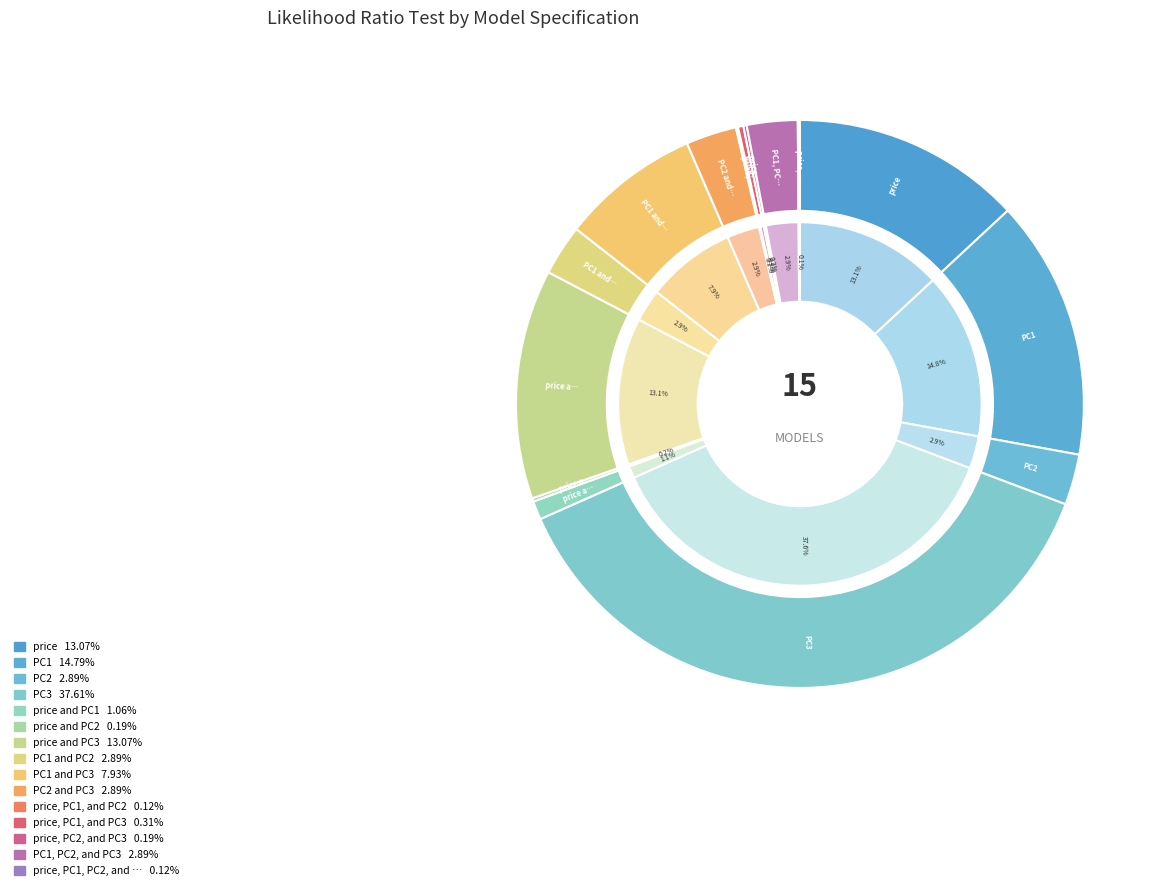

How many segments does this pie chart have?

15